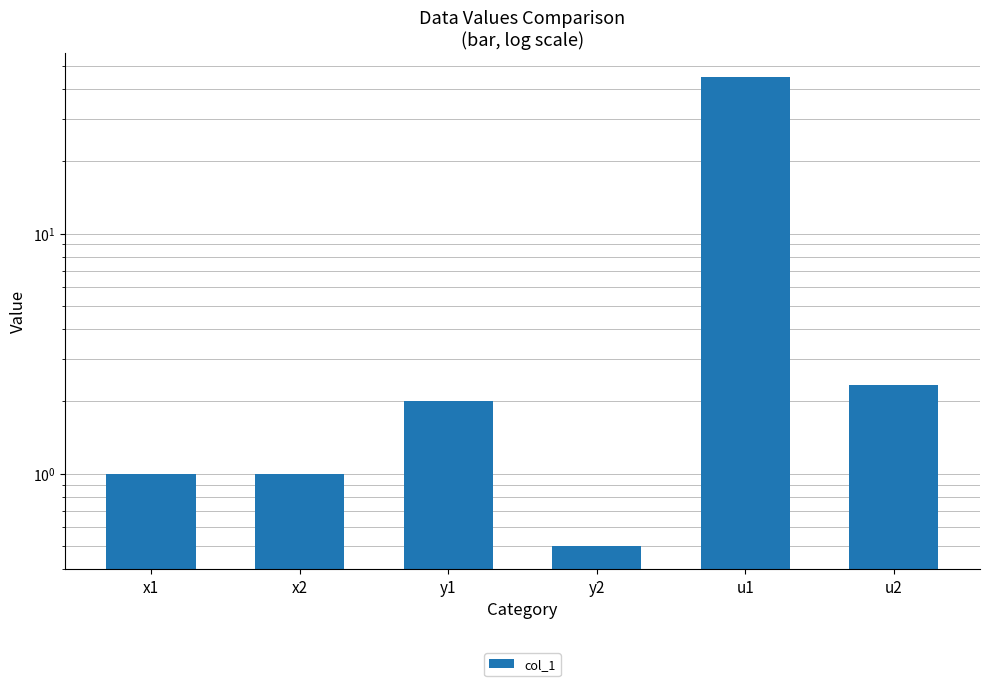

Reading left to right, transcribe all the data shown in this chart.

x1=1.0	x2=1.0	y1=2.0	y2=0.5	u1=44.9	u2=2.3